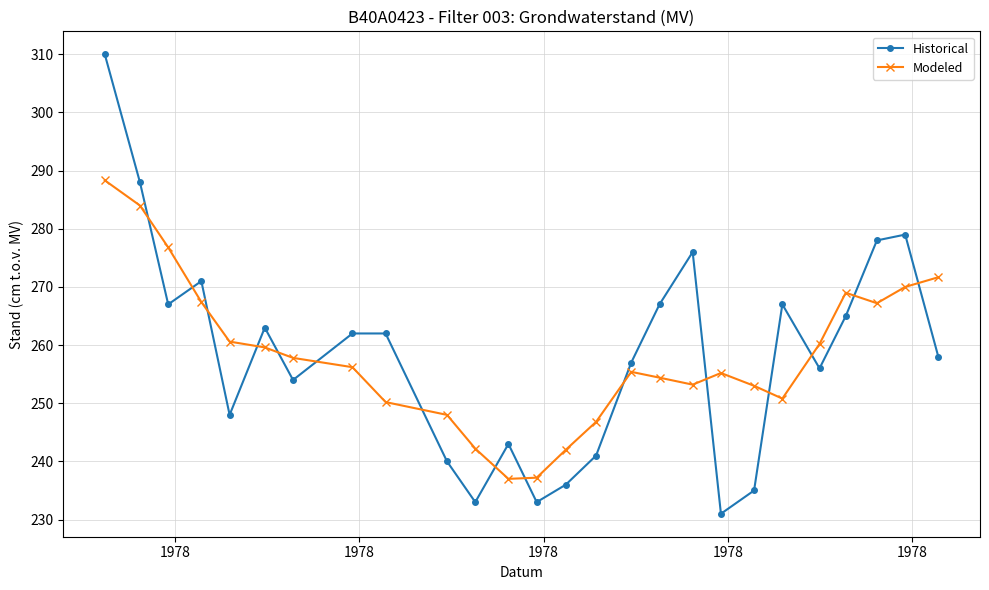

What is the sum of all Historical values?

6720.0